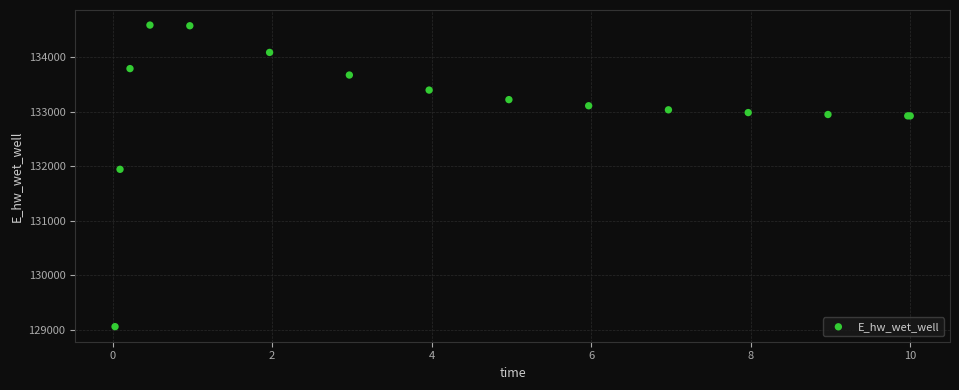

What Y value in the scatter plot is closest to 131822?

131943.1